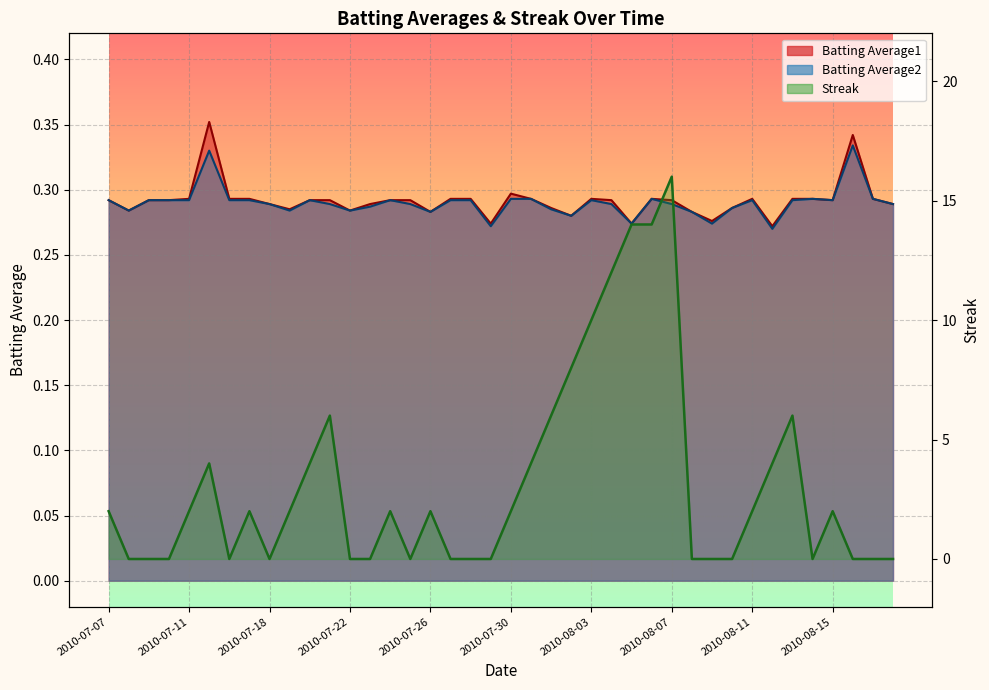

What position from the right is 2010-08-04?

15